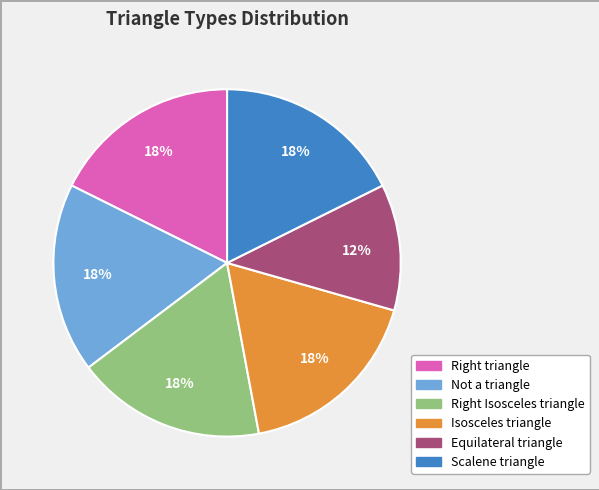

To the nearest percent, what is the average slice percentage?

17%